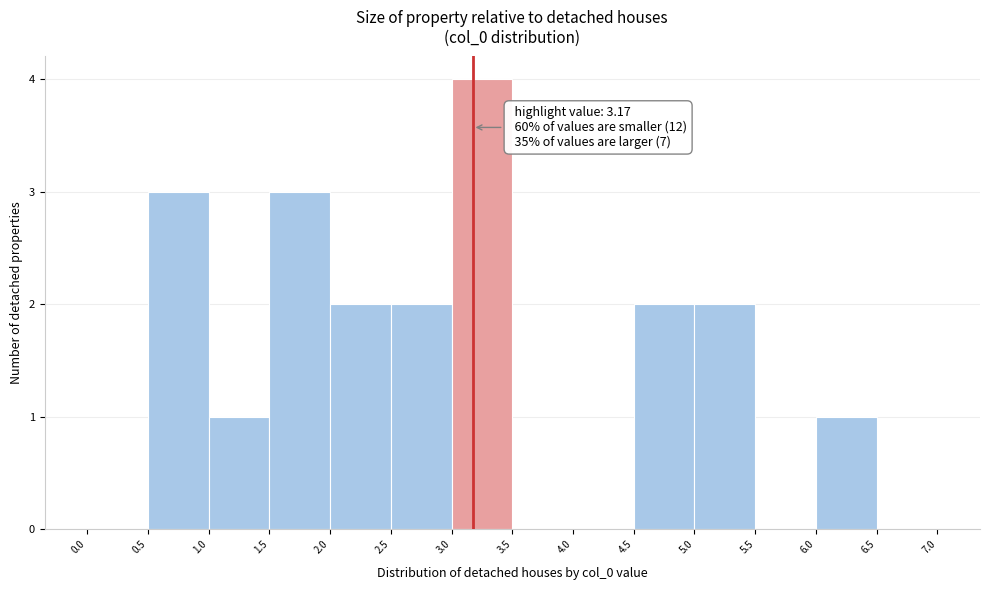

Which range on the x-axis has the tallest bar?

3.0 to 3.5